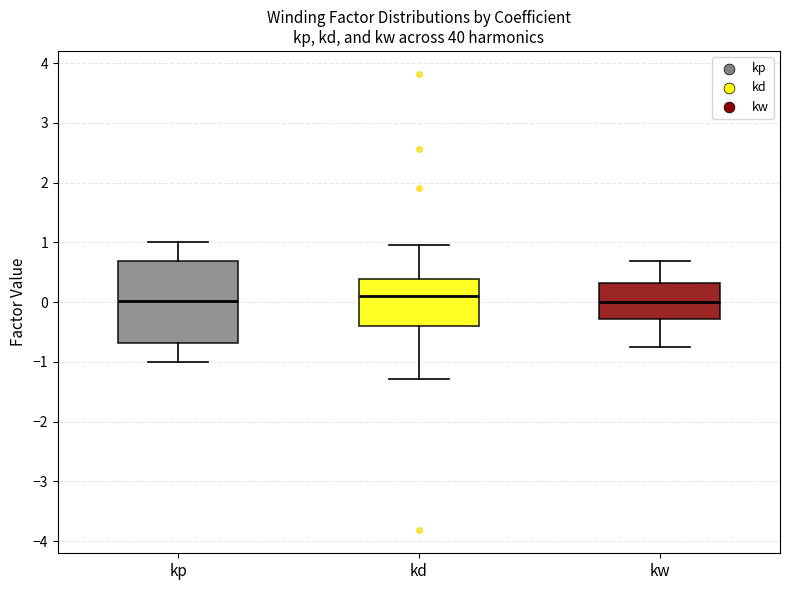

Reading left to right, read every box against the y-axis: the position of its median line, the range the box covers, and the ends of its whiskers. The values are not printed on the chart, so give them approximately, as read against the axis.

kp: median 0.0, box -0.7 to 0.7, whiskers -1.0 to 1.0
kd: median 0.1, box -0.4 to 0.4, whiskers -1.3 to 1.0
kw: median 0.0, box -0.3 to 0.3, whiskers -0.8 to 0.7